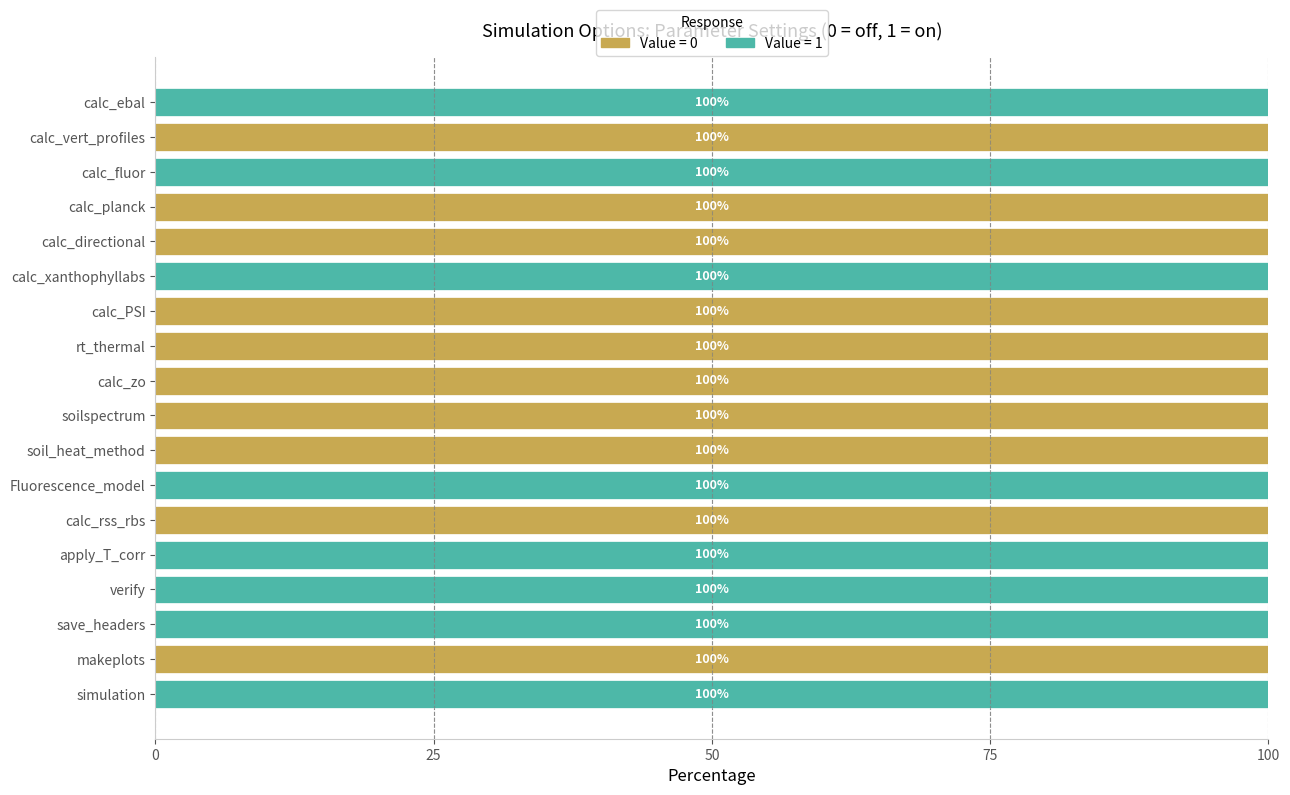

The value of Value = 0 at soil_heat_method is 100. True or false?

True